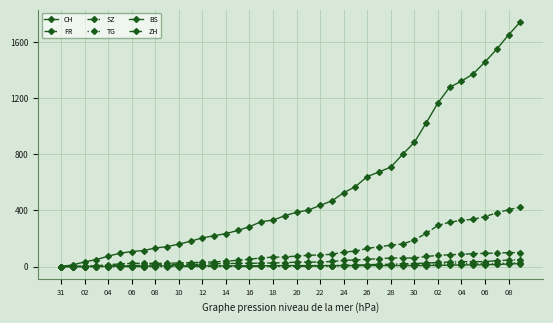

Which category has the lowest value in the SZ series?

31